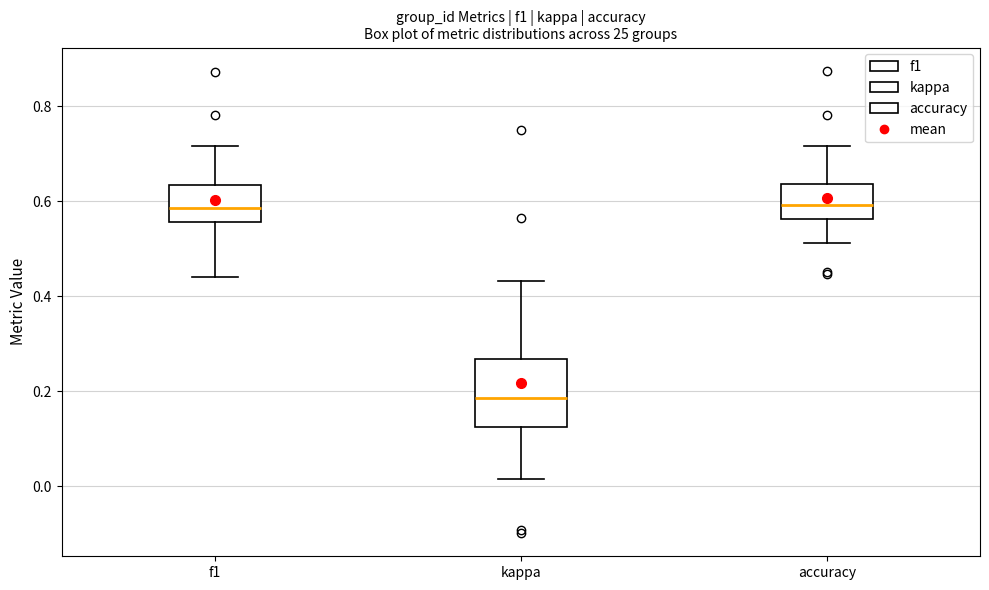

Reading left to right, transcribe this box plot: for each box, give where its median line is, the range the box spans, and where its two whiskers end, as read against the y-axis. The values are not printed on the chart, so give them approximately, as read against the axis.

f1: median 0.58, box 0.56 to 0.64, whiskers 0.44 to 0.72
kappa: median 0.18, box 0.12 to 0.26, whiskers 0.02 to 0.44
accuracy: median 0.60, box 0.56 to 0.64, whiskers 0.52 to 0.72